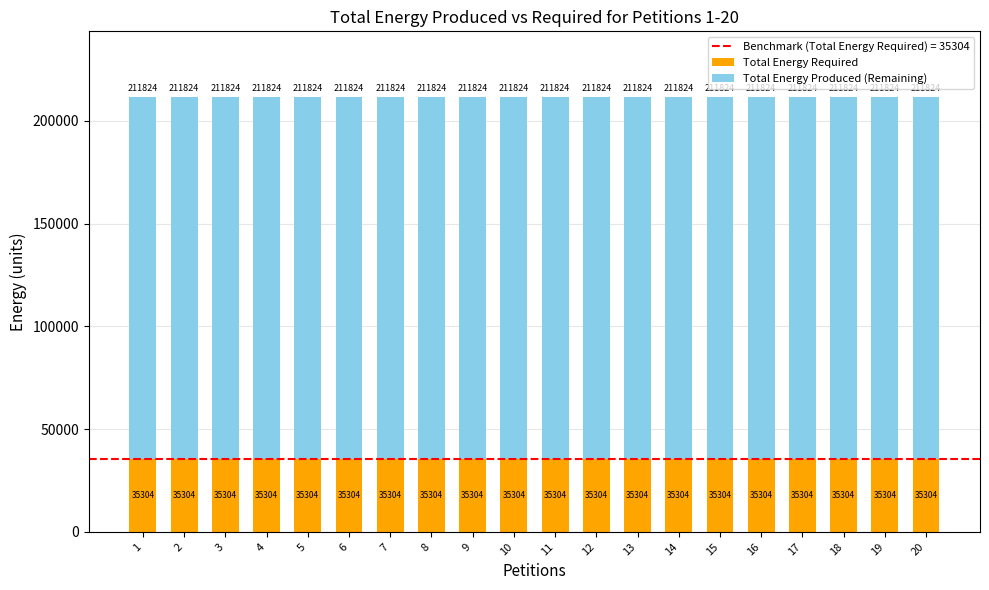

What is the sum of the Total Energy Required values at 18 and 6?

70608